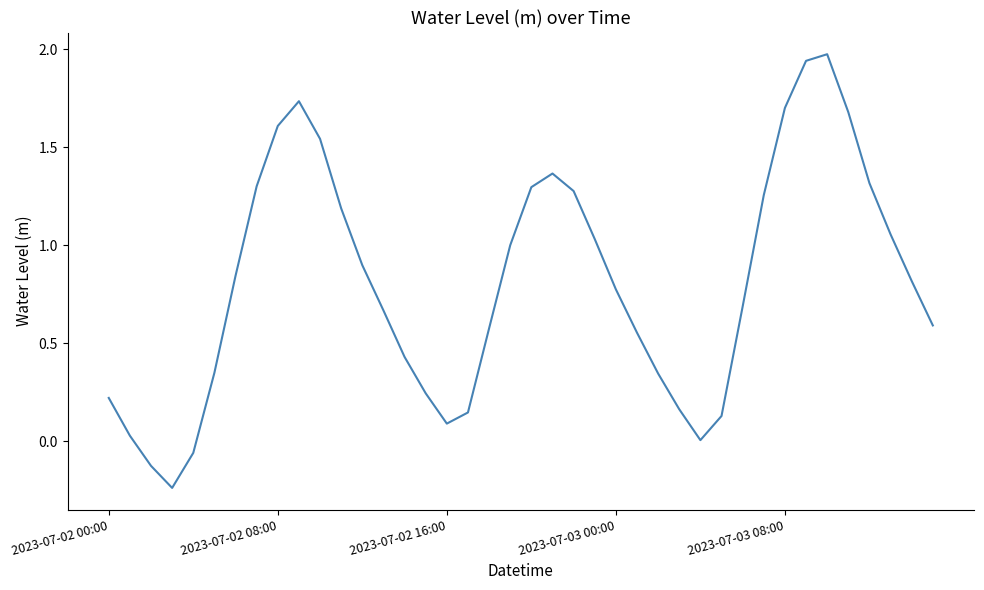

What is the difference between the maximum and minimum values?

2.2